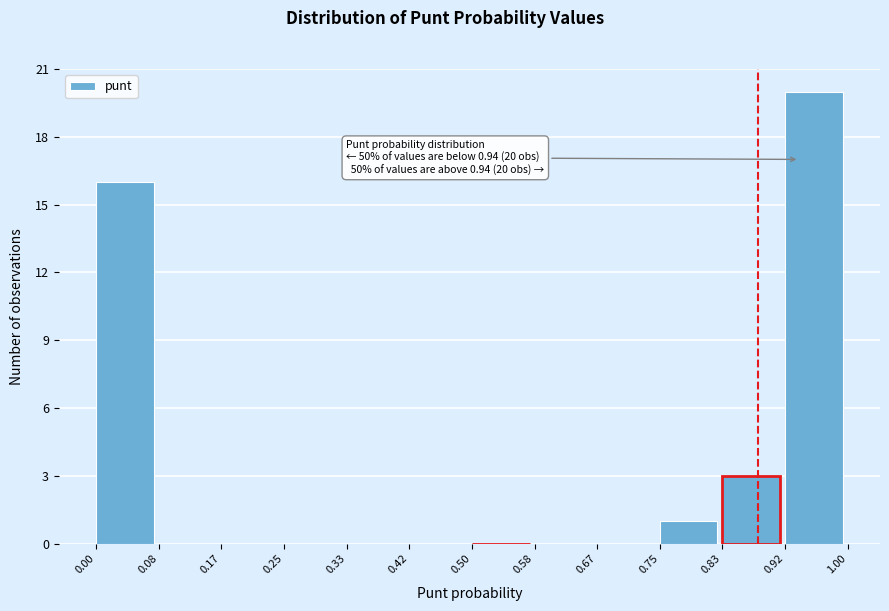

Which range on the x-axis has the tallest bar?

0.92 to 1.00